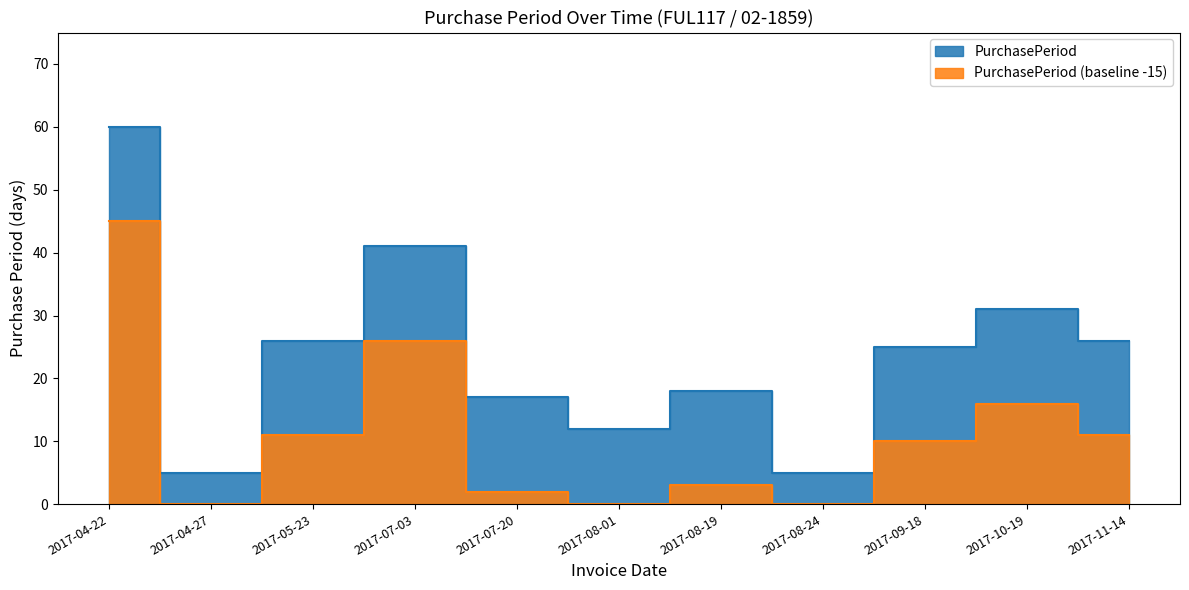

Does the chart display data point markers on the line(s)?

No